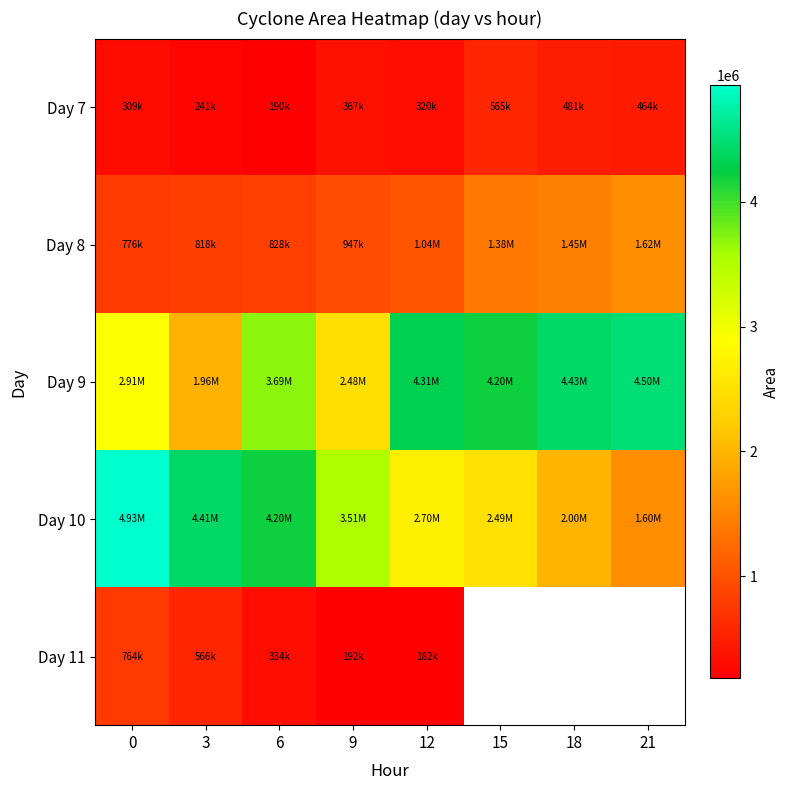

What is the average value of the Day 9 series?

3558515.6